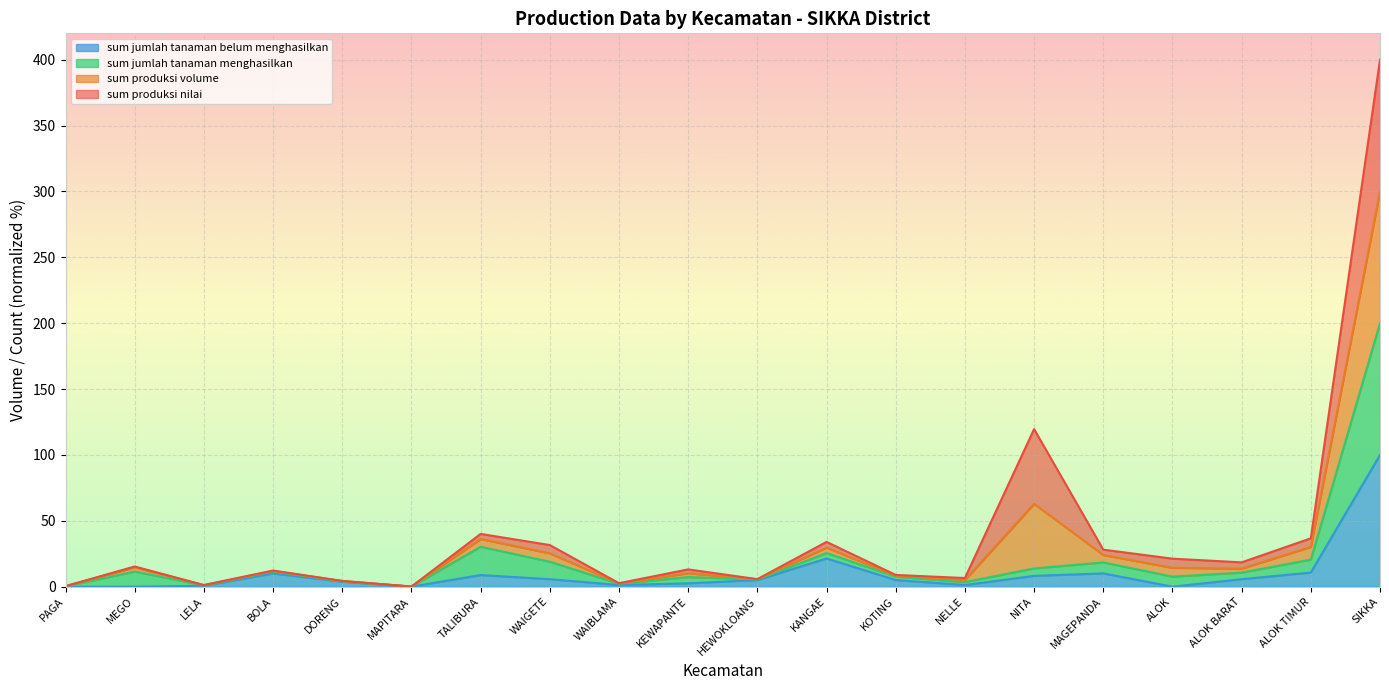

The value of sum_produksi_volume at PAGA is 0.4. True or false?

True